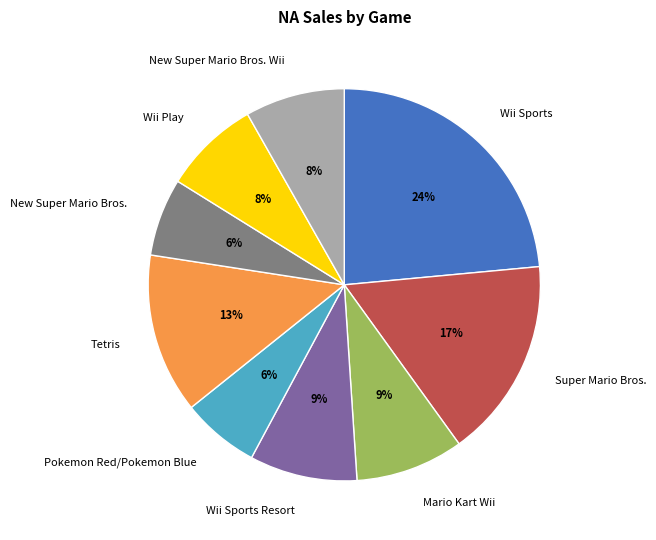

Approximately how many times larger is the value at New Super Mario Bros. compared to New Super Mario Bros. Wii?

0.8